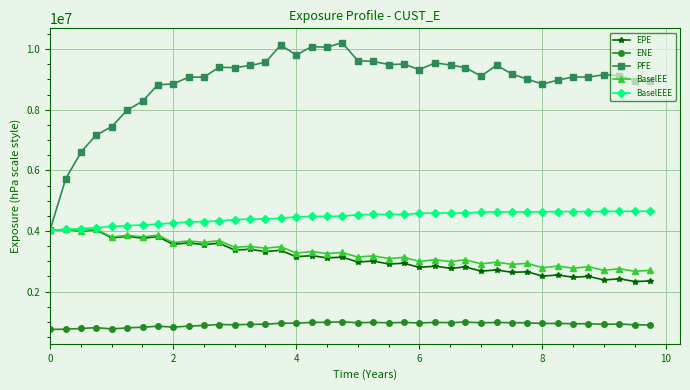

True or false: PFE and ENE intersect in this chart.

False